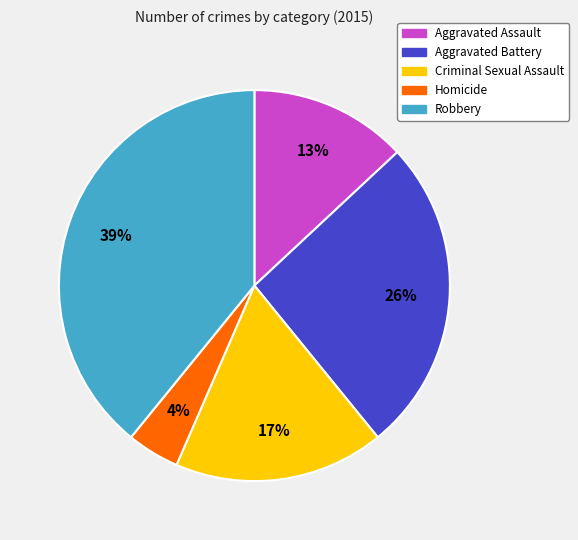

How many slices are in this pie chart?

5